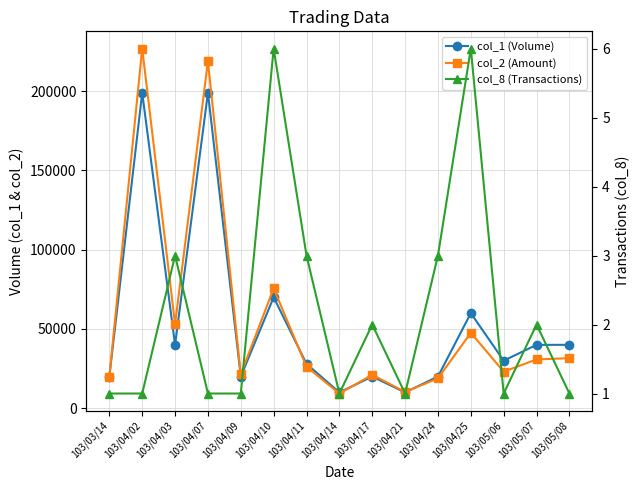

What is the average value of the col_8 (Transactions) series?

2